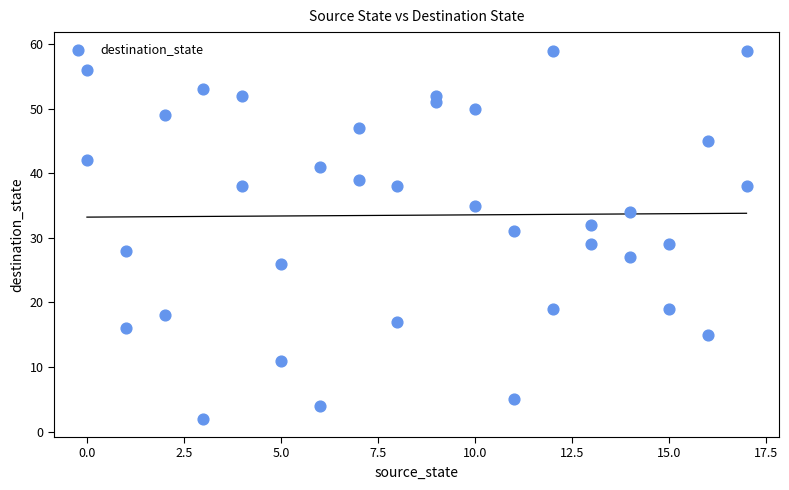

What is the range of Y values (max minus min)?

57